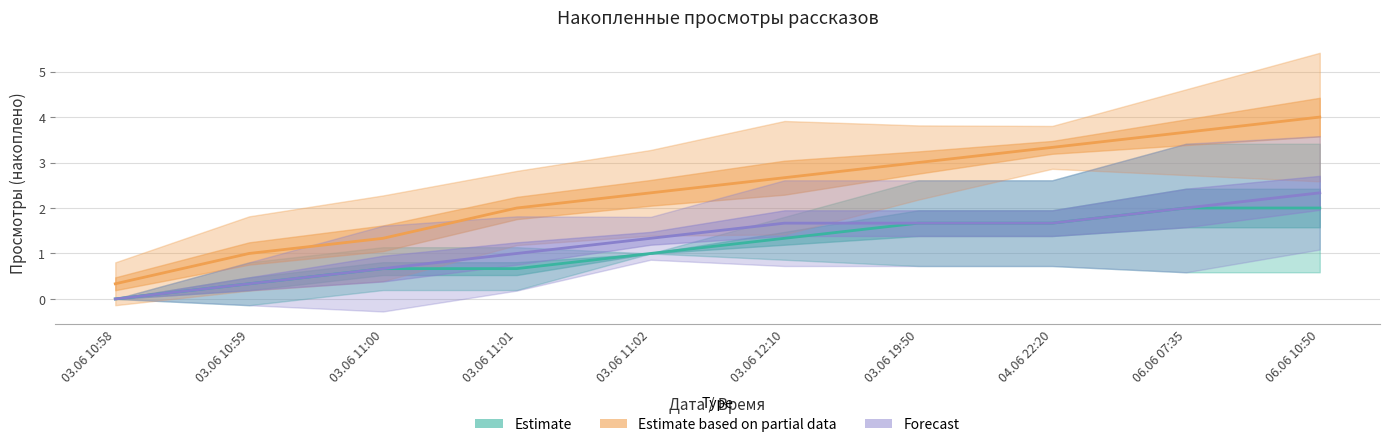

Does the chart display data point markers on the line(s)?

No